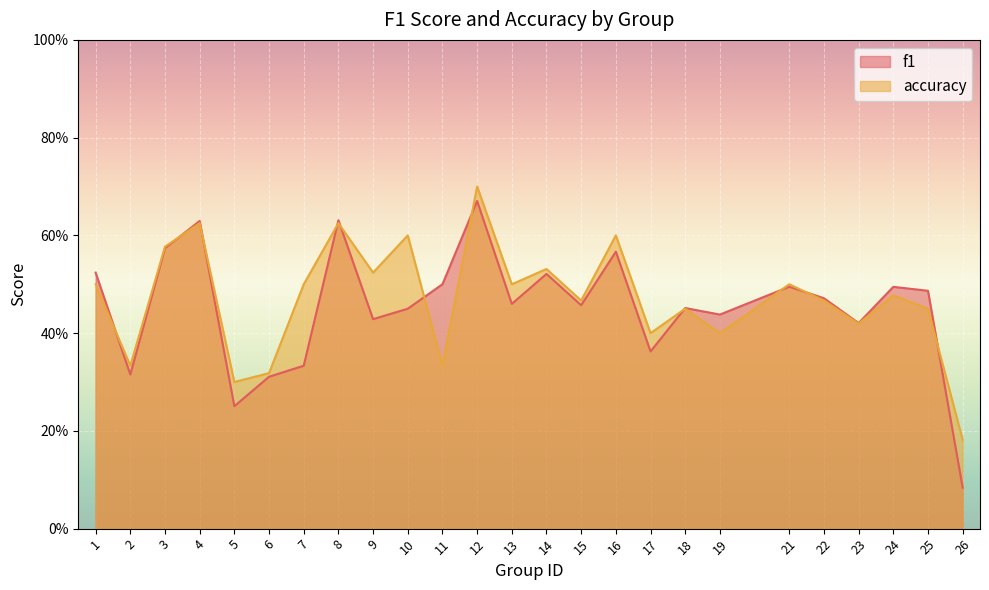

The accuracy series shows 0.2 at 11. True or false?

False